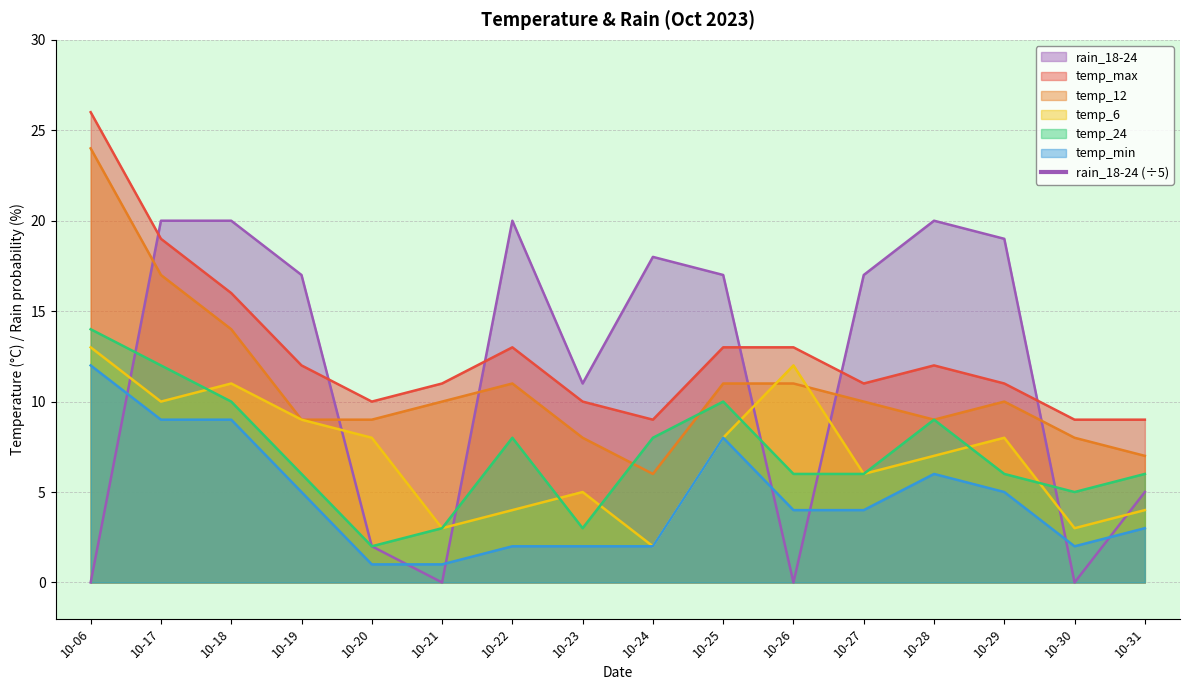

The rain_18-24 series shows 2 at 10-20. True or false?

True